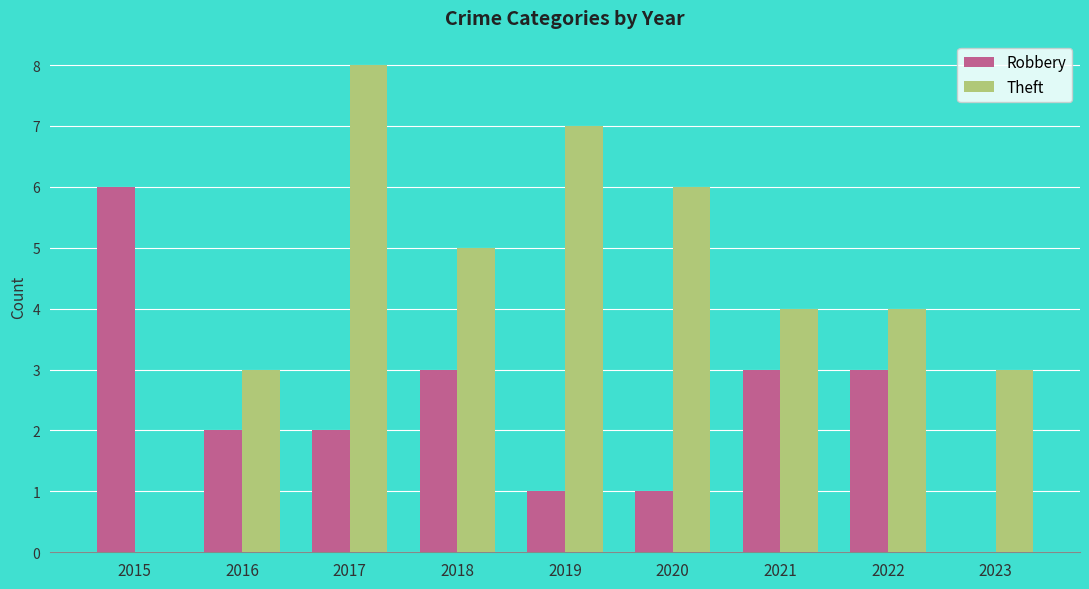

What is the sum of the Theft values at 2019 and 2023?

10